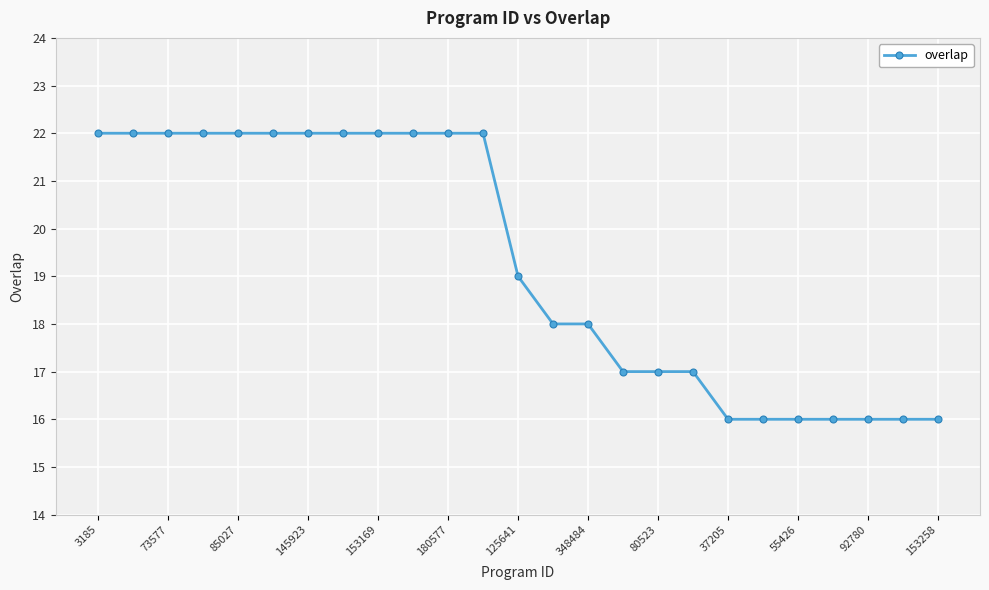

What is the average value?

19